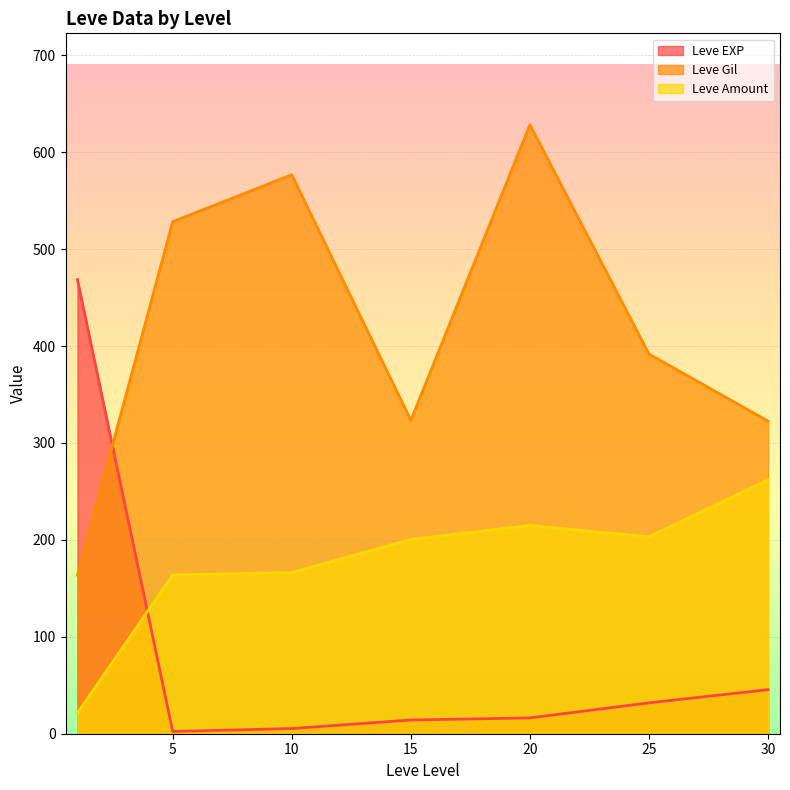

List the series in order of their overall mean, highest first.

Leve Gil, Leve Amount, Leve EXP